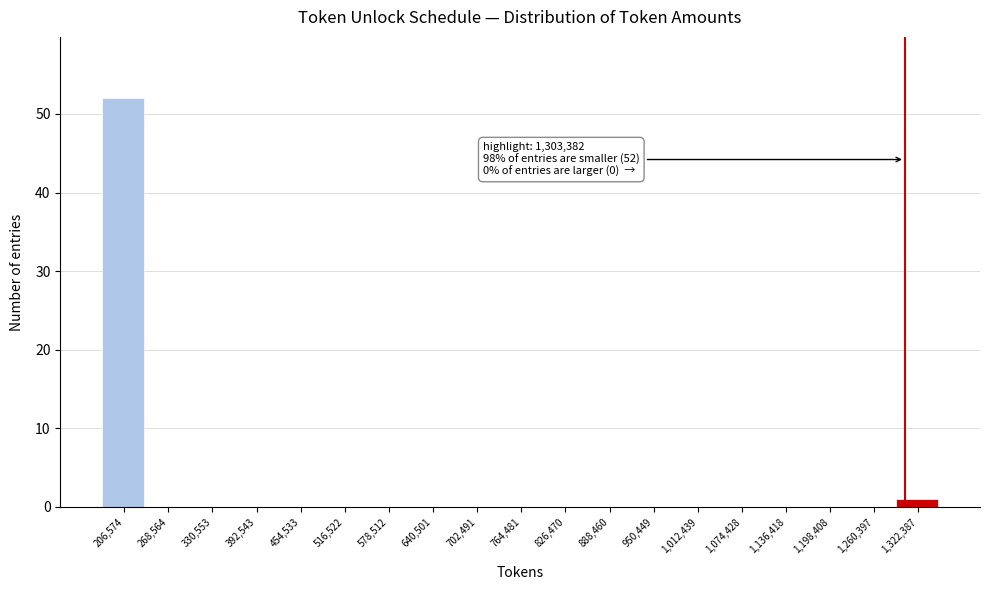

Which range on the x-axis has the tallest bar?

180000 to 240000